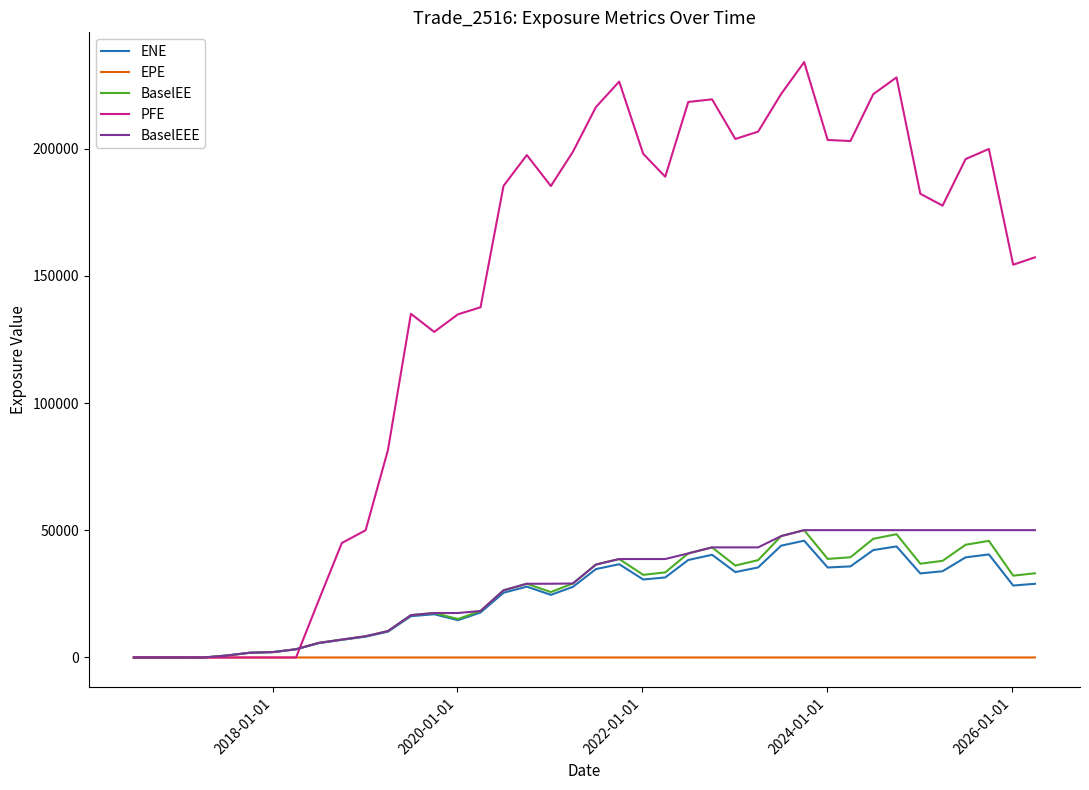

What are all the series names shown in the legend?

ENE, EPE, BaselEE, PFE, BaselEEE